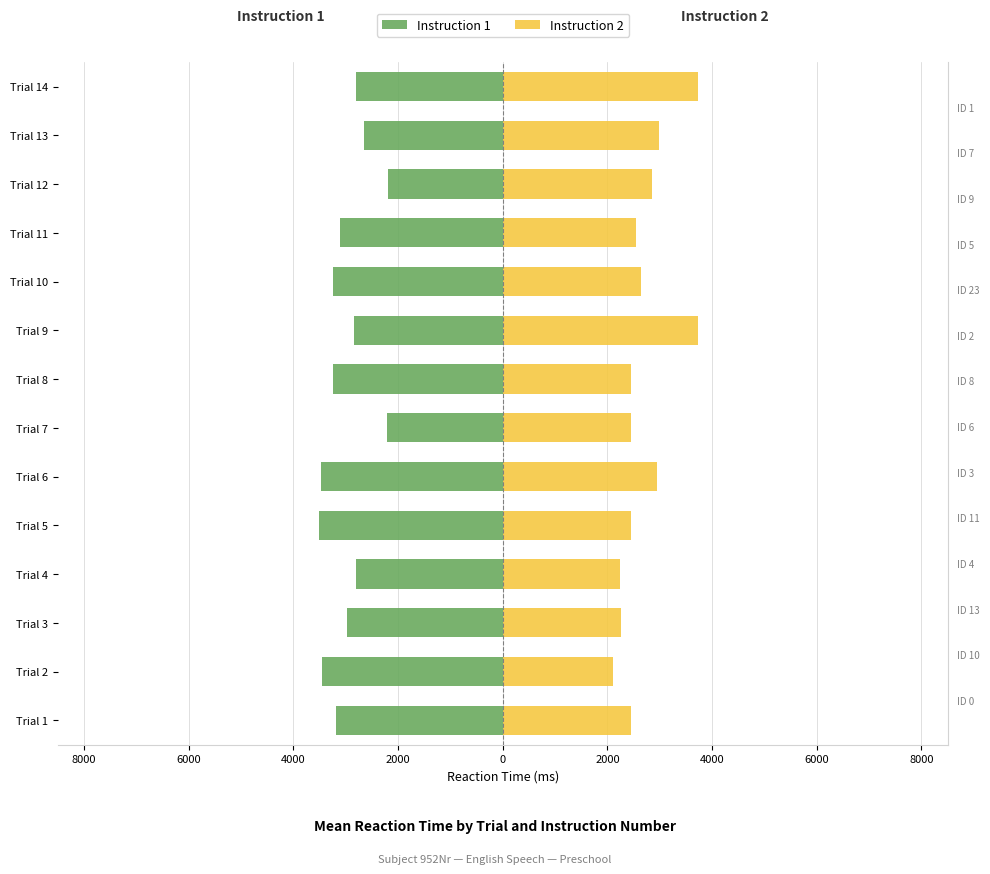

What is the label of the 4th bar from the right?

10